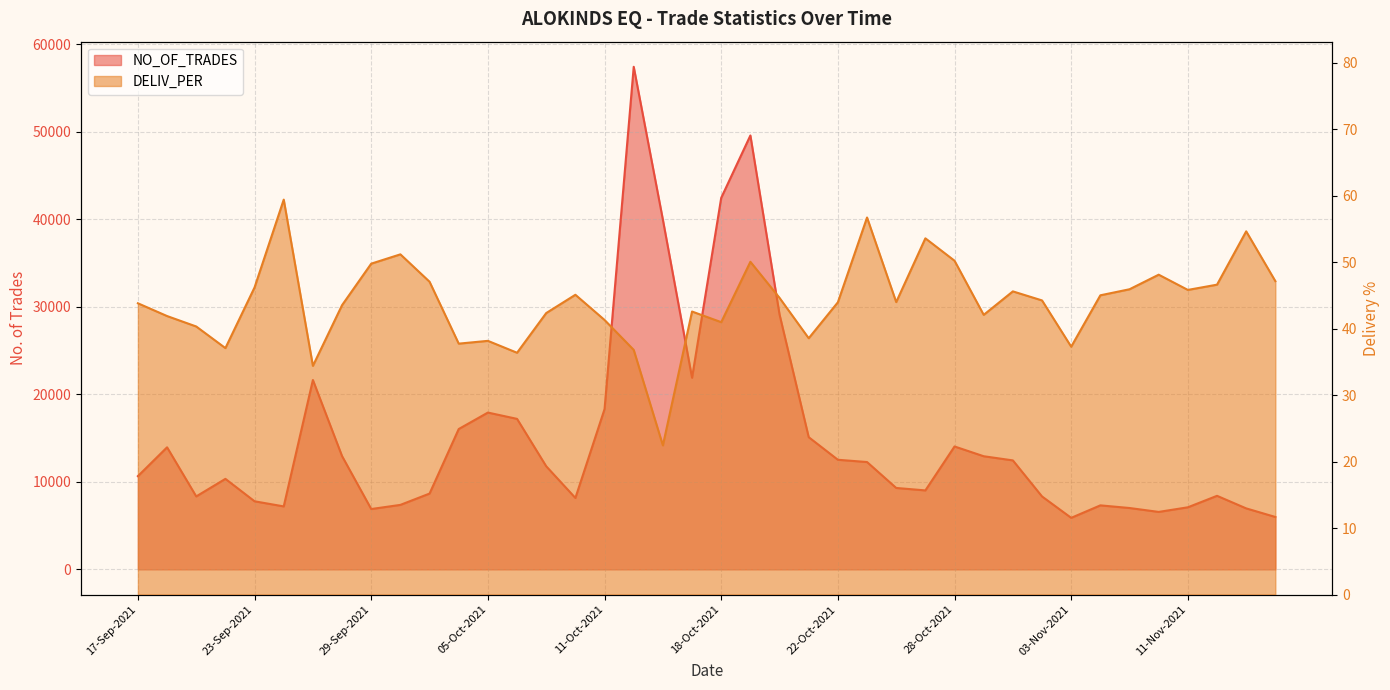

Rank the series by their average value, from lowest to highest.

DELIV_PER, NO_OF_TRADES